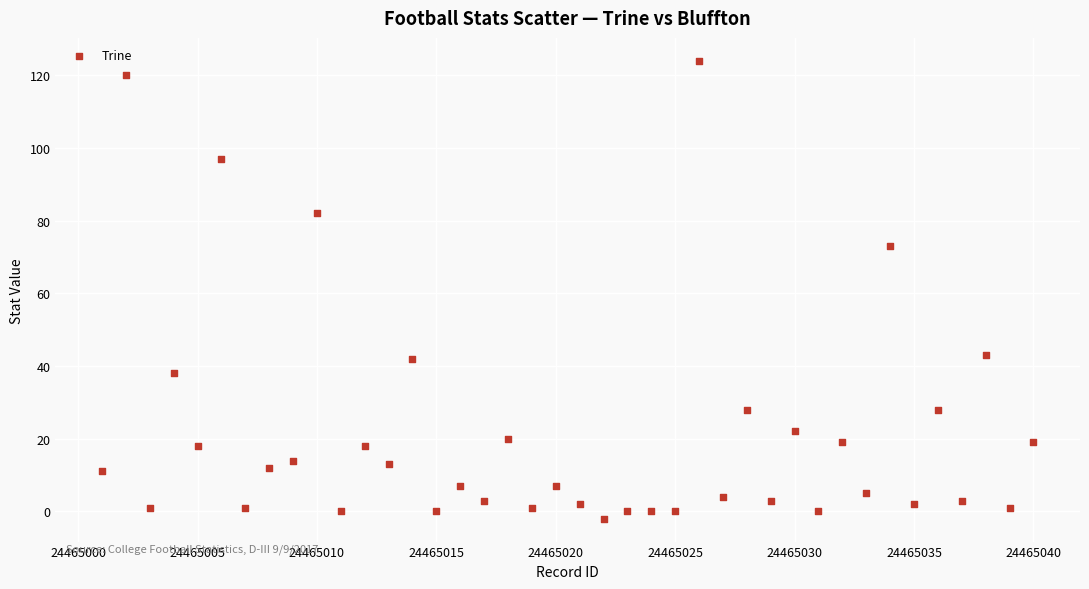

What Y value in the scatter plot is closest to 61?

73